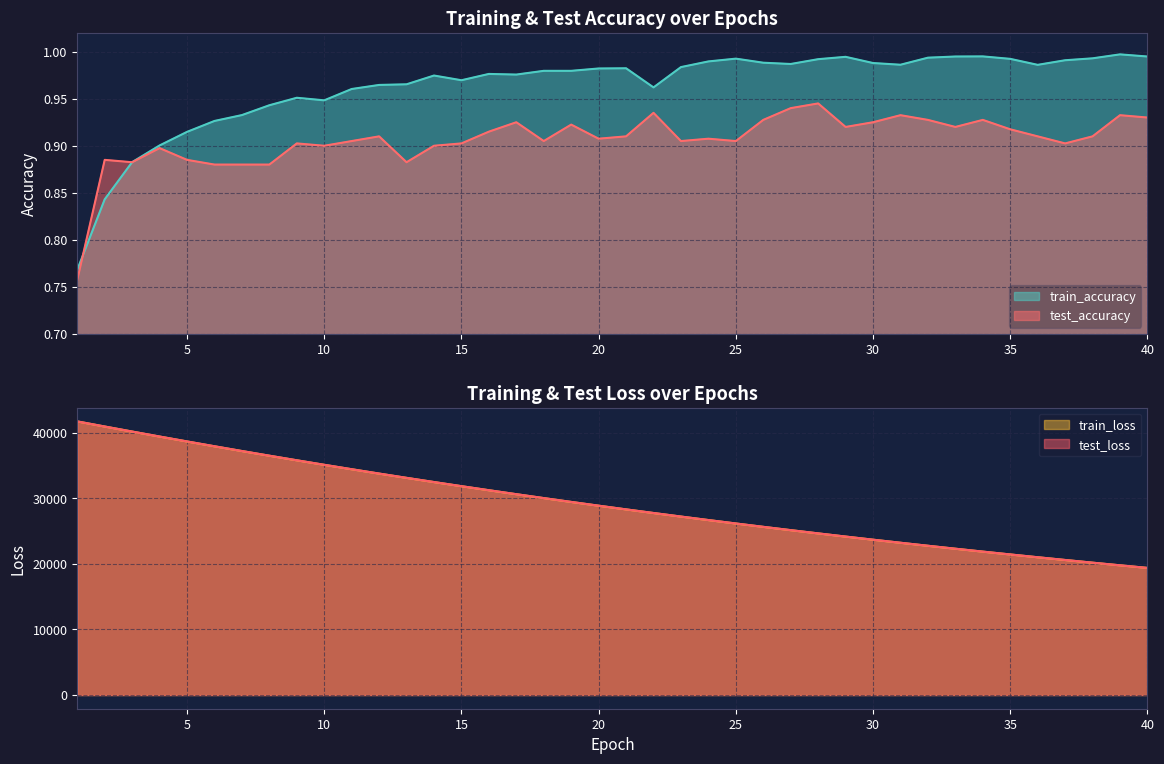

At which category is the sum across all series the highest?

1